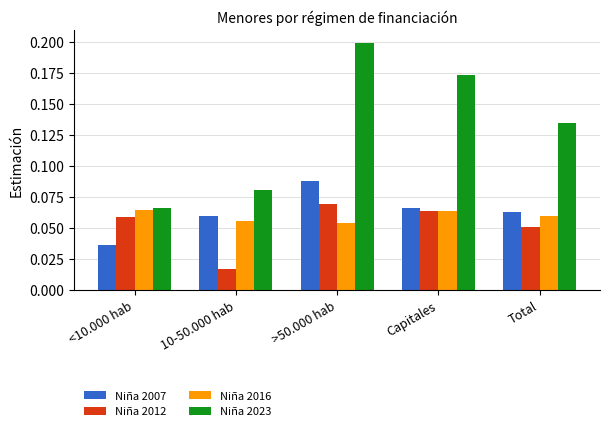

What is the sum of all Niña 2012 values?

0.3